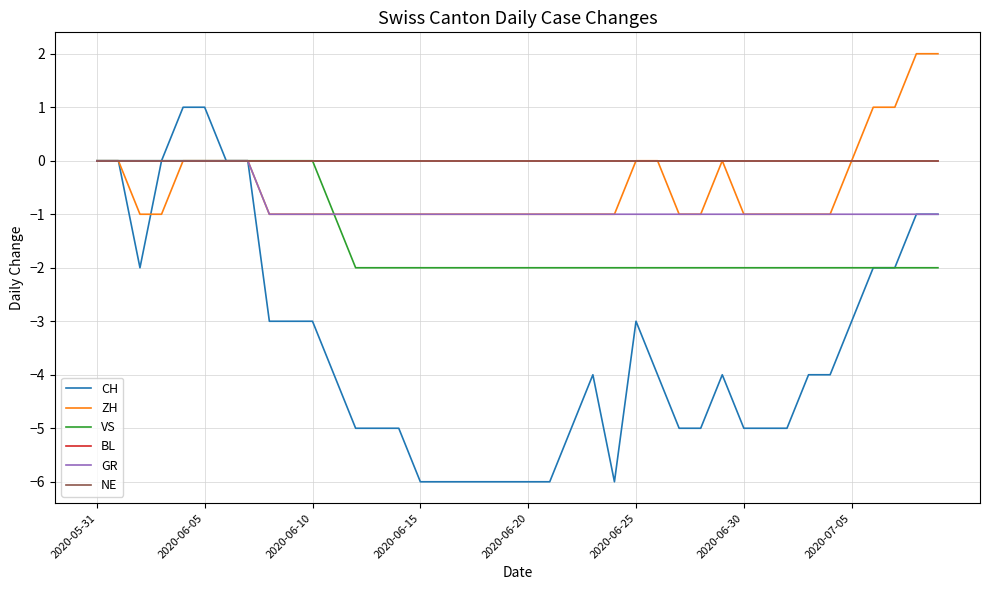

Does the chart have visible grid lines?

Yes